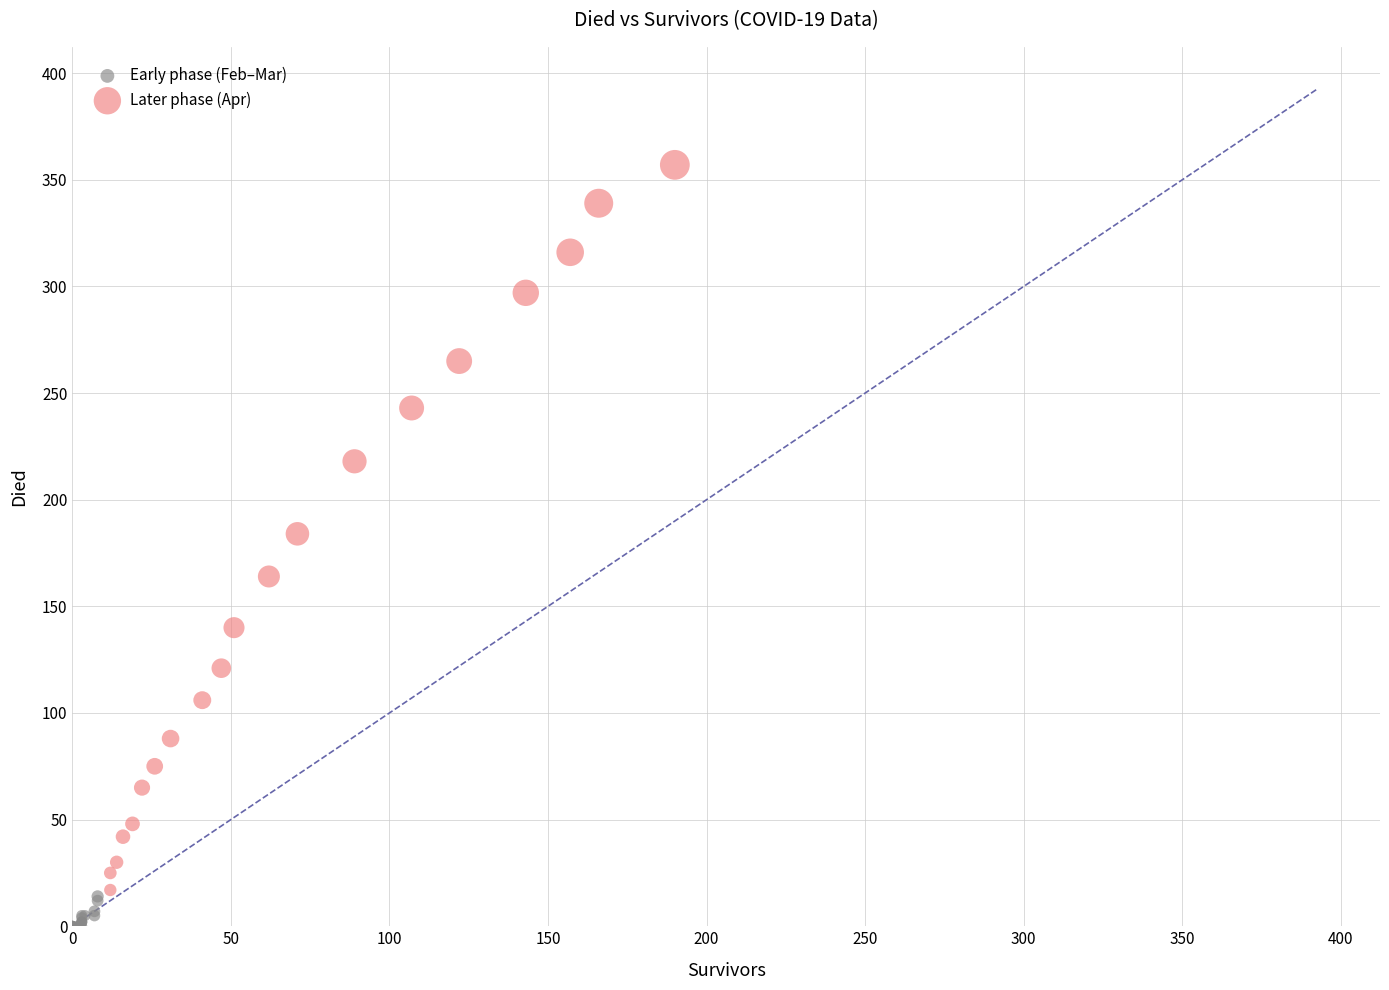

Which series has the largest Y range (max minus min)?

Later phase (Apr)